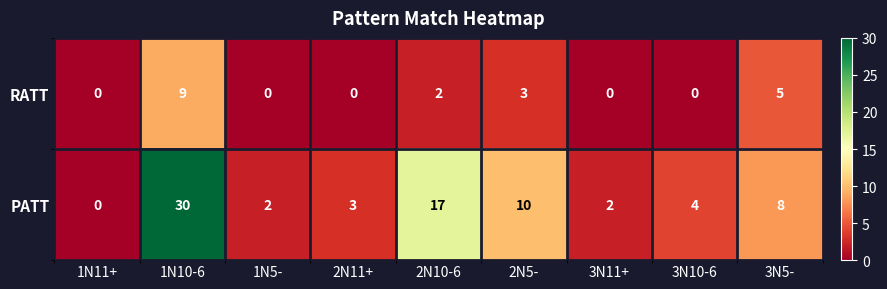

How many distinct data groups are displayed?

2